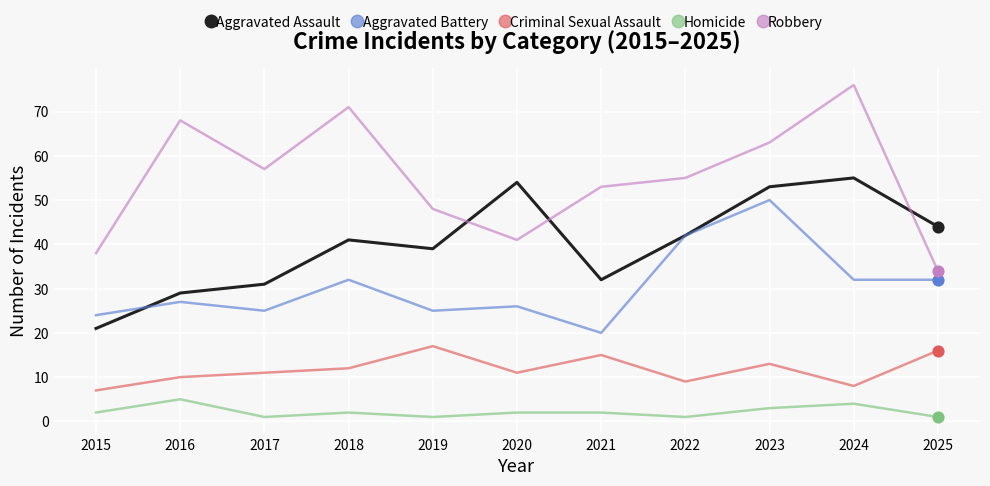

Which series has the largest total across all categories?

Robbery